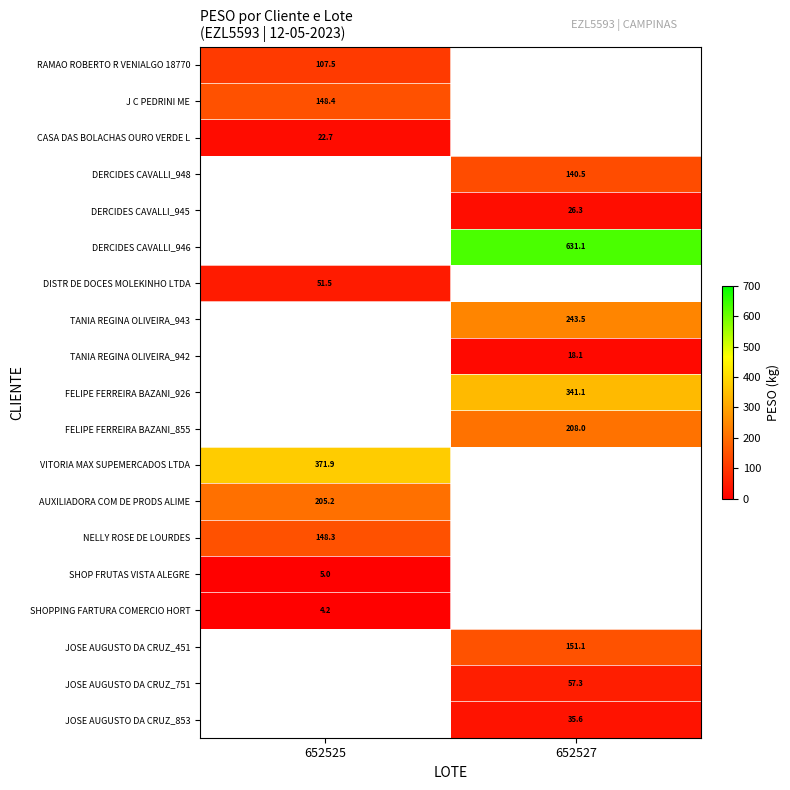

At which category does the chart reach its minimum across all series?

652525